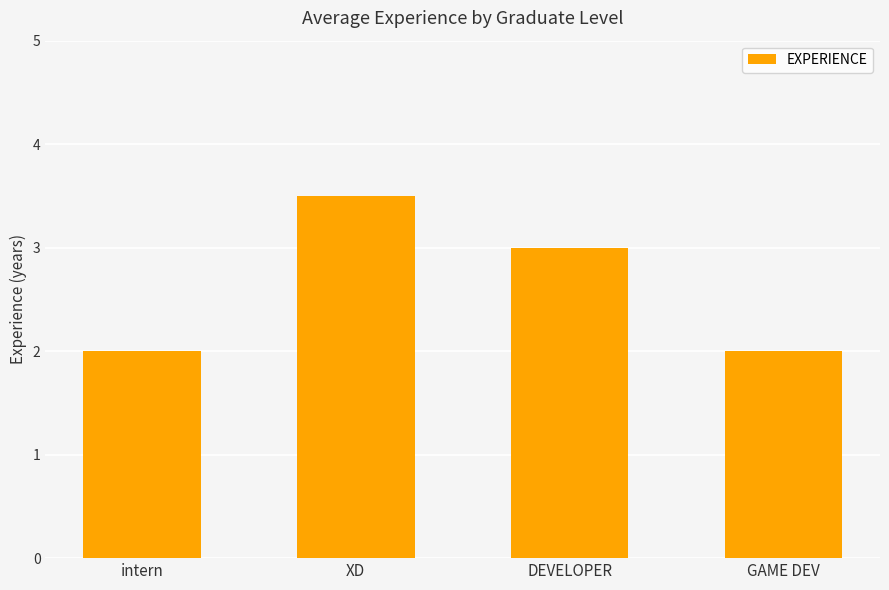

The value at intern is 3.1. True or false?

False